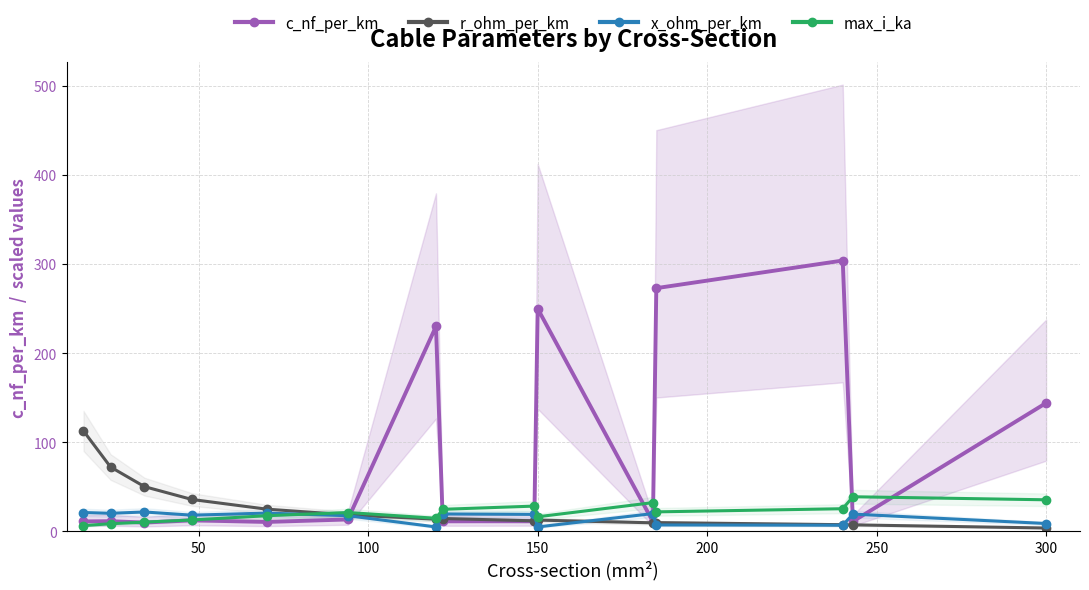

How many intersections are there between x_ohm_per_km and r_ohm_per_km?

5